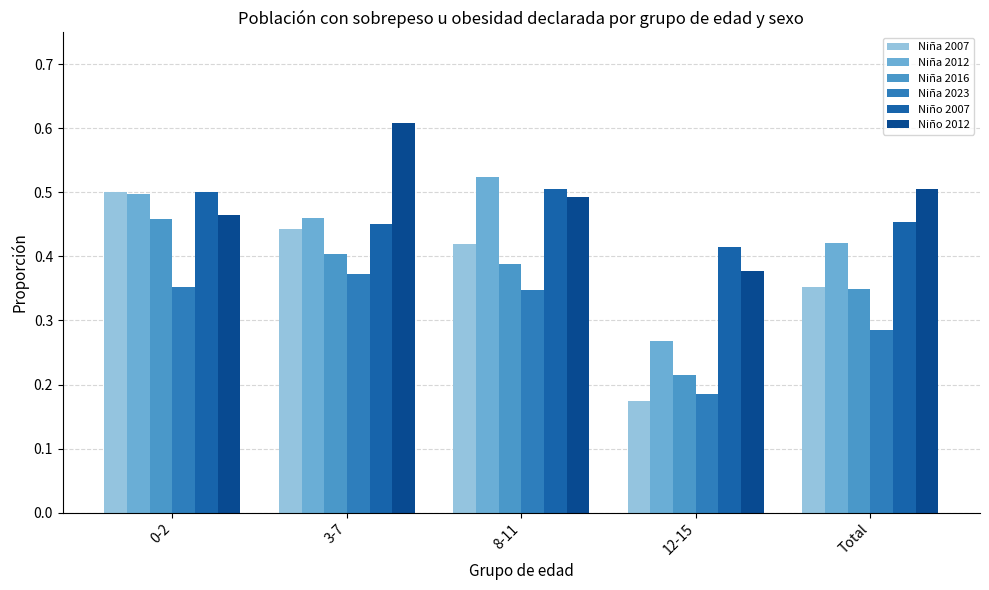

What is the label of the 2nd bar from the right?

12-15